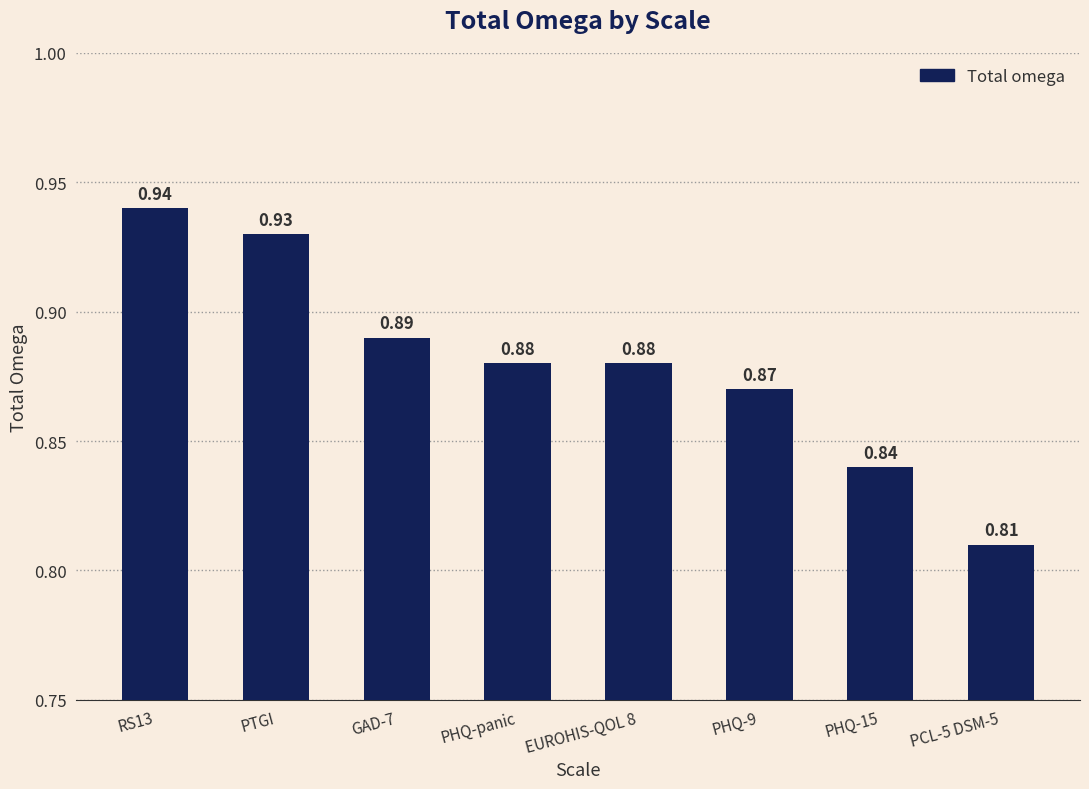

How many bars are there in total?

8